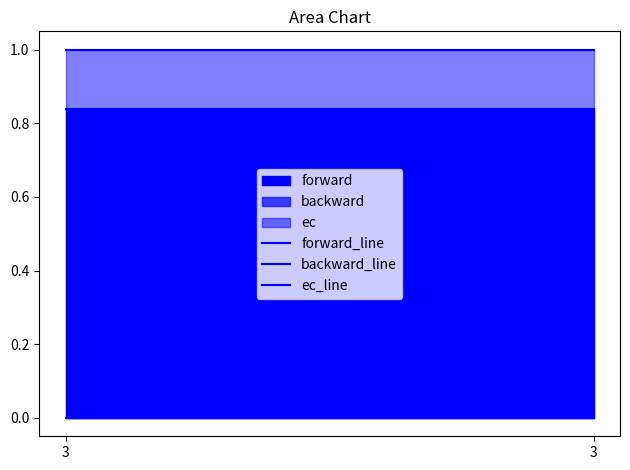

How many series are shown in this chart?

3